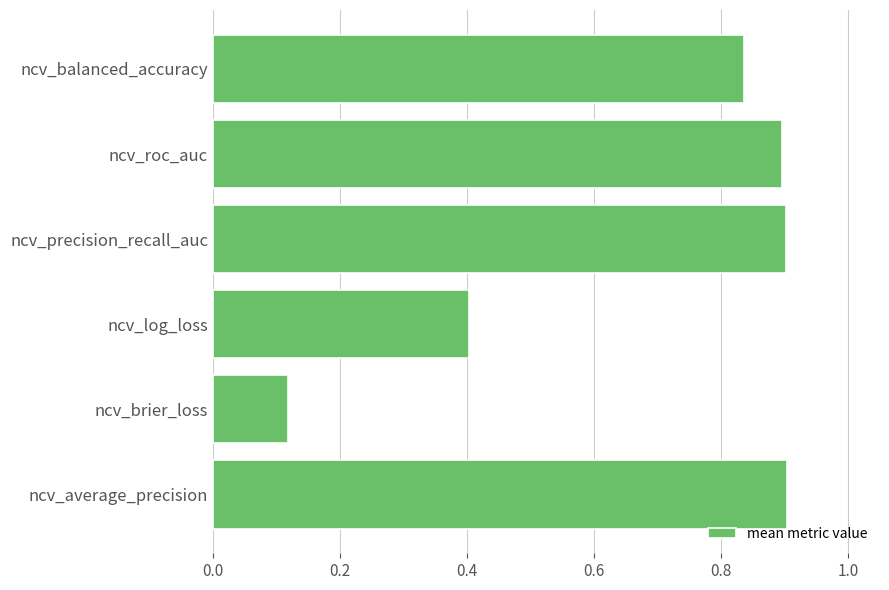

What is the sum of the values at ncv_log_loss and ncv_balanced_accuracy?

1.2